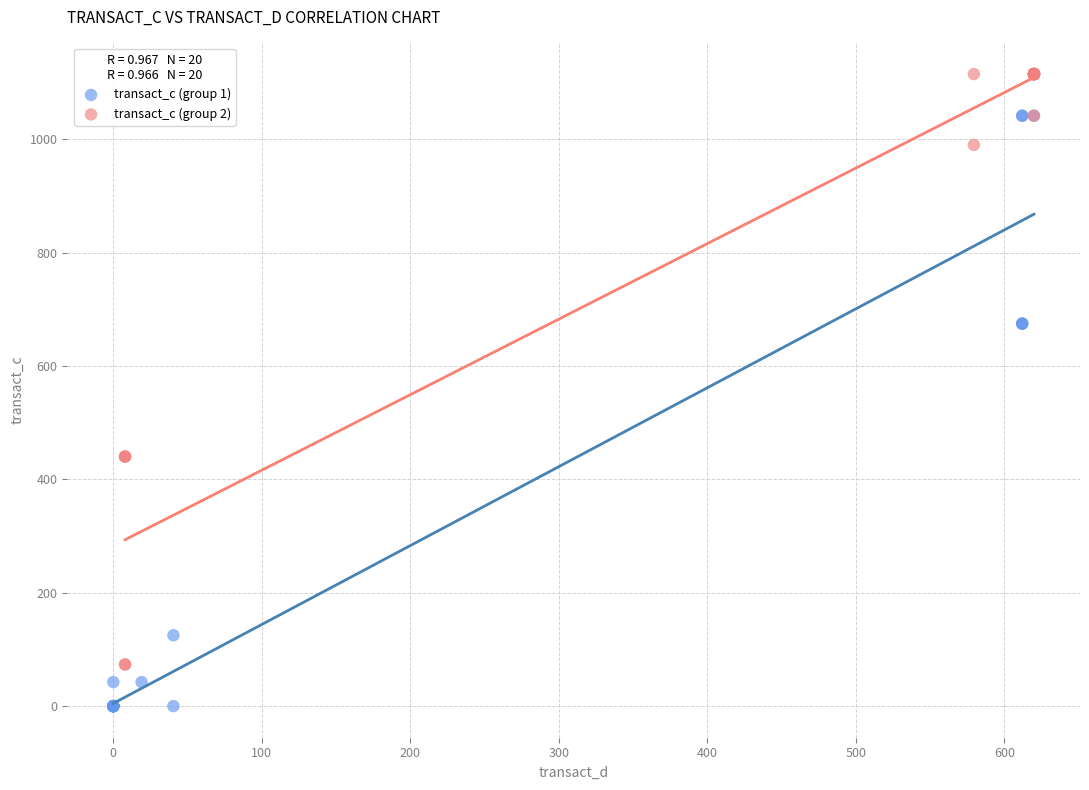

Which series reaches the maximum Y coordinate?

transact_c (group 2)